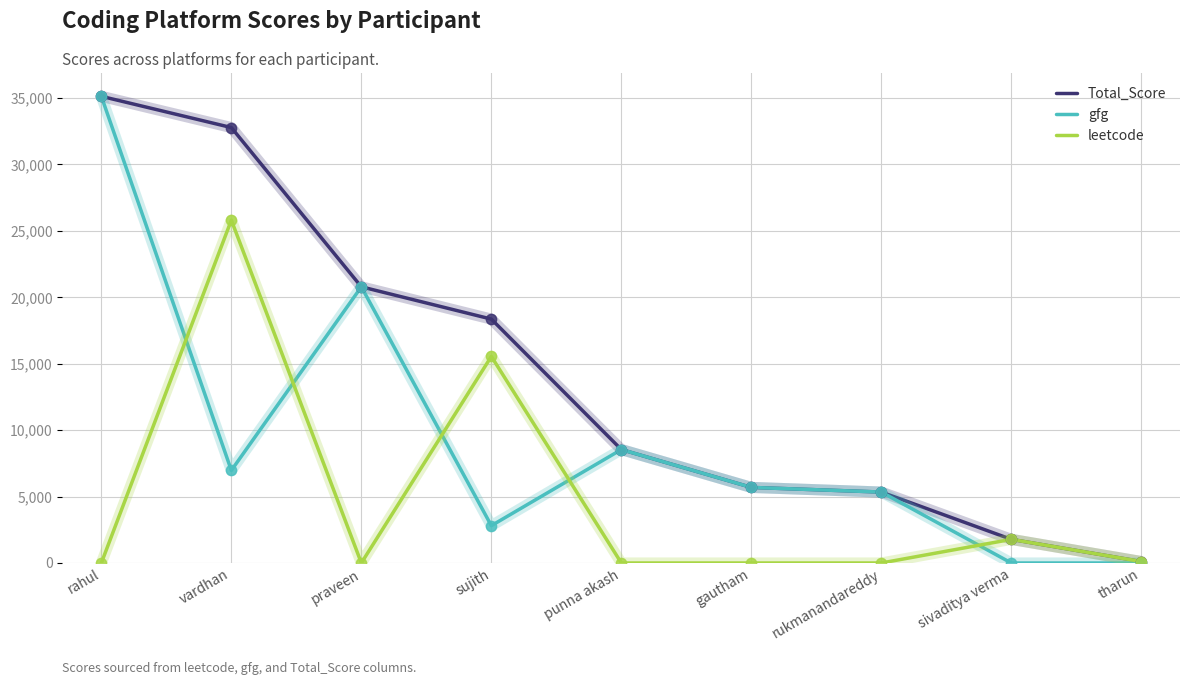

At how many categories does at least one series exceed 29493?

2